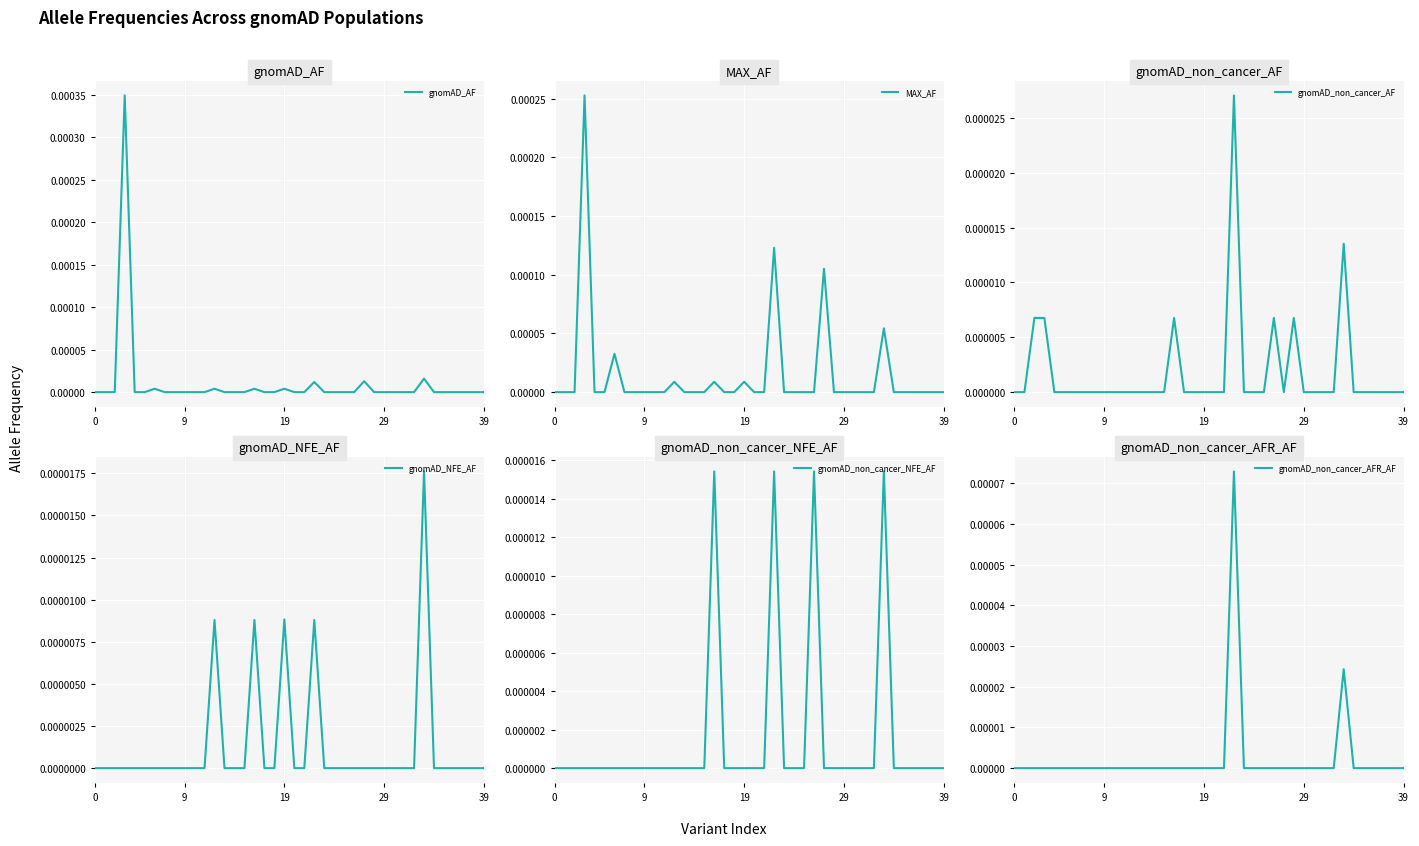

At 20, list the series in order from smallest to largest.

gnomAD_AF, MAX_AF, gnomAD_non_cancer_AF, gnomAD_NFE_AF, gnomAD_non_cancer_NFE_AF, gnomAD_non_cancer_AFR_AF